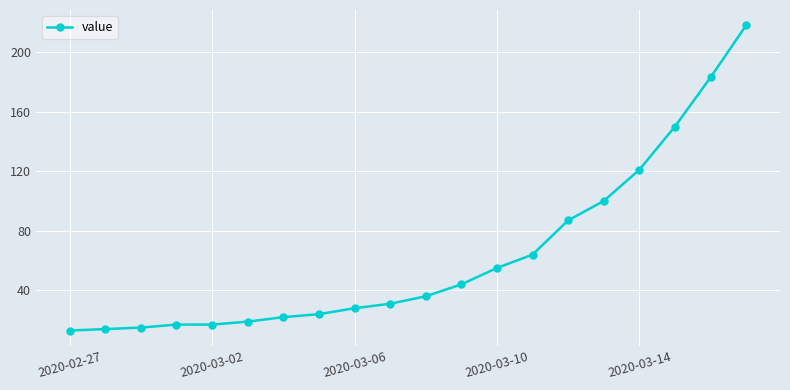

How many values are below 36?

10